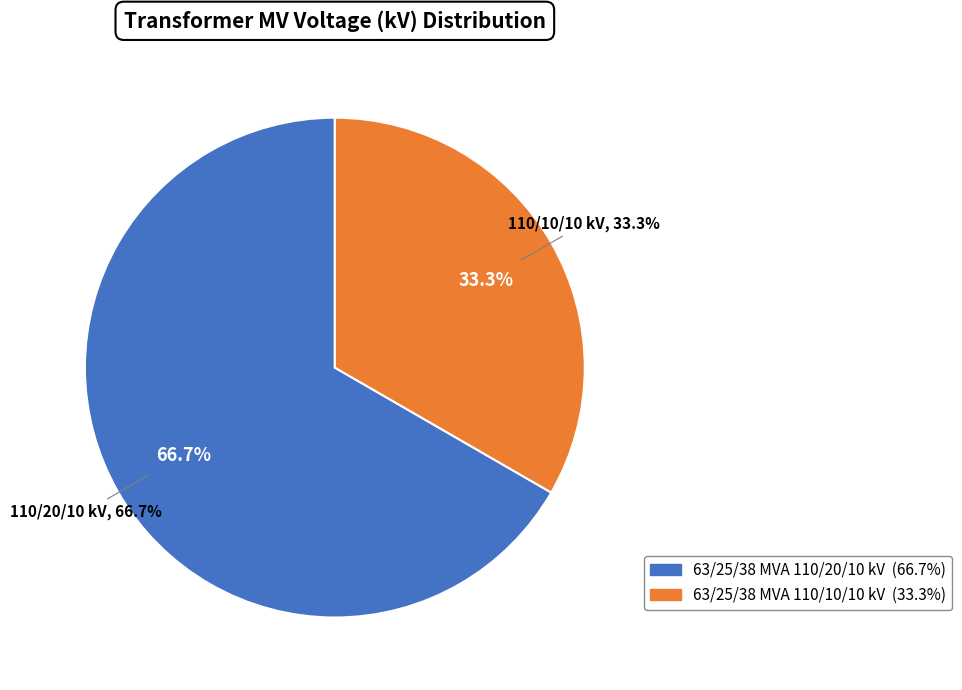

What is the majority slice?

63/25/38 MVA 110/20/10 kV